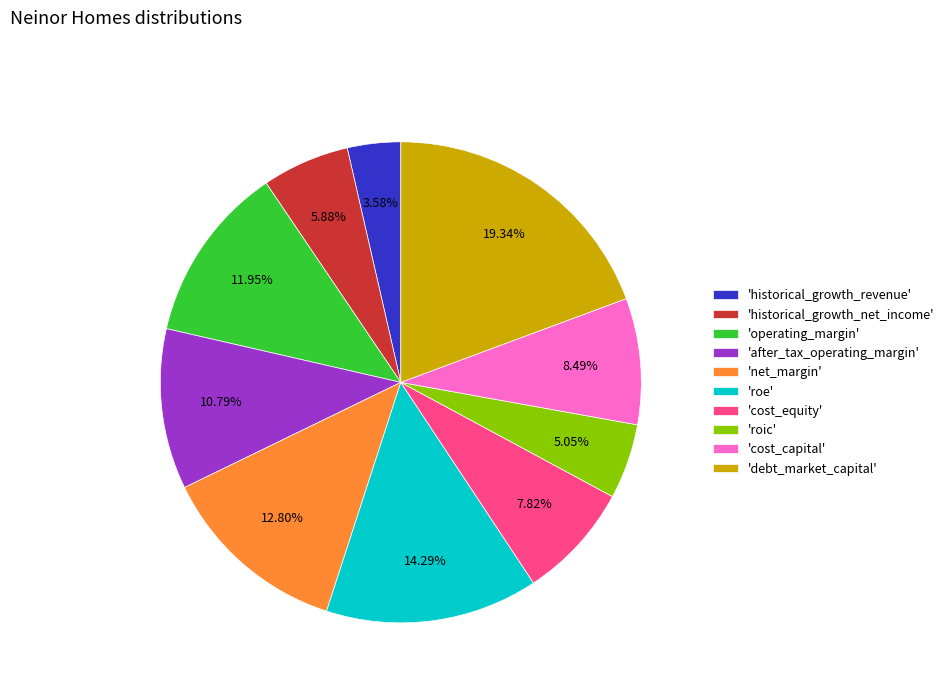

Rank the categories by value from lowest to highest.

'historical_growth_revenue', 'roic', 'historical_growth_net_income', 'cost_equity', 'cost_capital', 'after_tax_operating_margin', 'operating_margin', 'net_margin', 'roe', 'debt_market_capital'